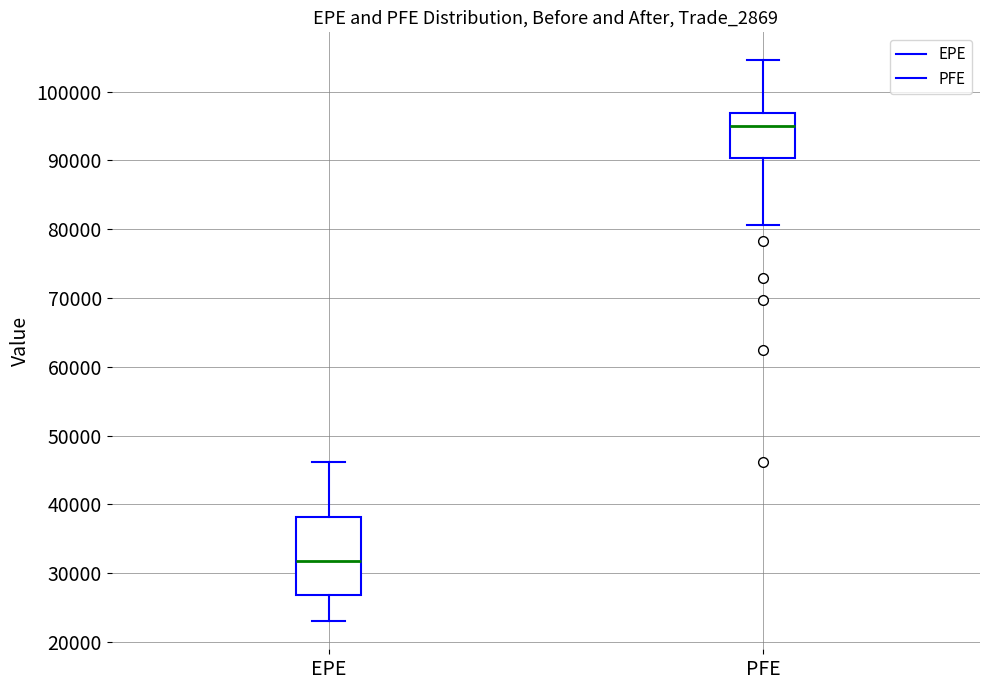

Reading left to right, transcribe this box plot: for each box, give where its median line is, the range the box spans, and where its two whiskers end, as read against the y-axis. The values are not printed on the chart, so give them approximately, as read against the axis.

EPE: median 32000, box 27000 to 38000, whiskers 23000 to 46000
PFE: median 95000, box 90000 to 97000, whiskers 81000 to 105000